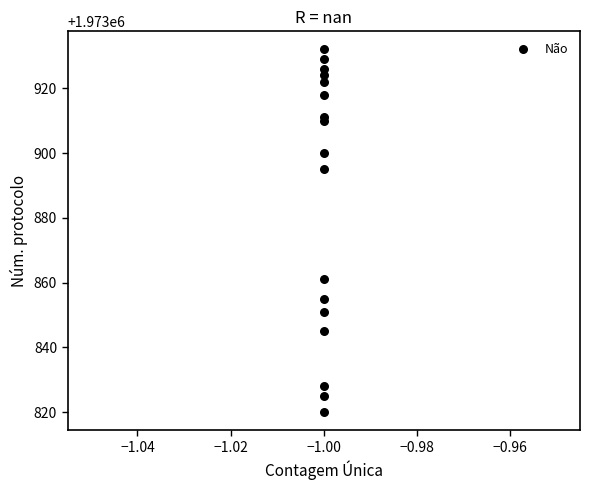

What Y value in the scatter plot is closest to 1973876?

1973861